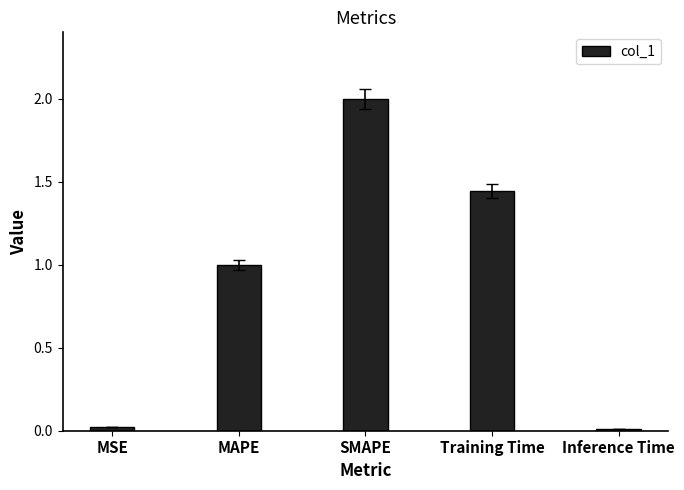

What is the average value?

0.9